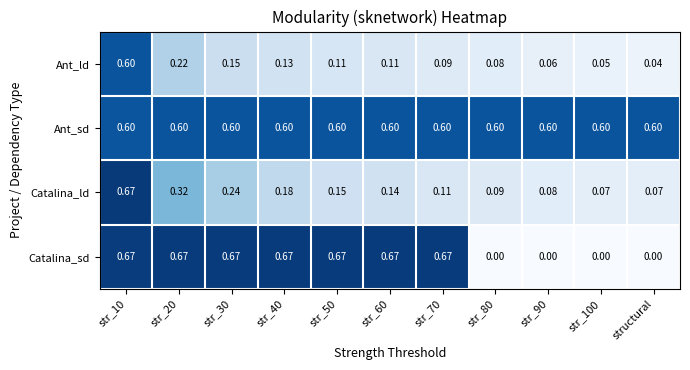

Is the value of Catalina_sd at str_20 greater than the value of Catalina_ld at str_90?

Yes